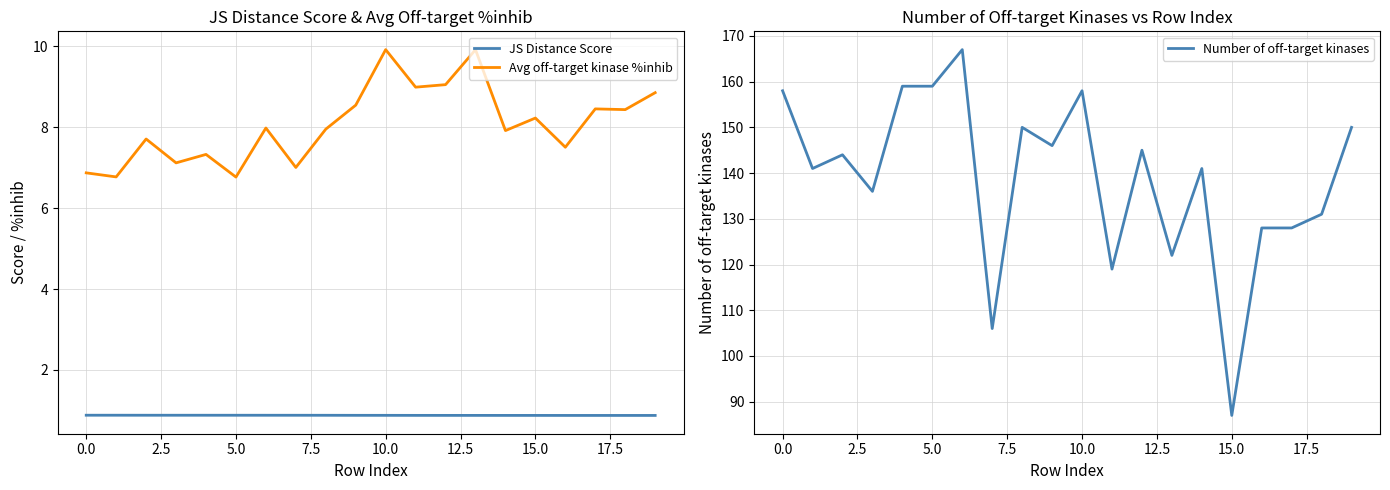

Is it true that JS Distance Score equals 0.4 at 5.0?

False